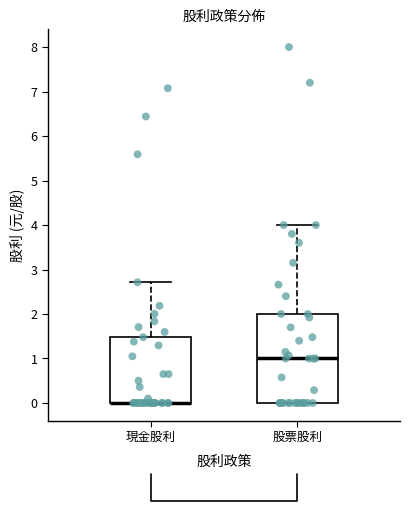

Reading left to right, transcribe this box plot: for each box, give where its median line is, the range the box spans, and where its two whiskers end, as read against the y-axis. The values are not printed on the chart, so give them approximately, as read against the axis.

現金股利: median 0.0 (drawn on the box's lower edge), box 0.0 to 1.5, whiskers 0.0 to 2.7
股票股利: median 1.0, box 0.0 to 2.0, whiskers 0.0 to 4.0